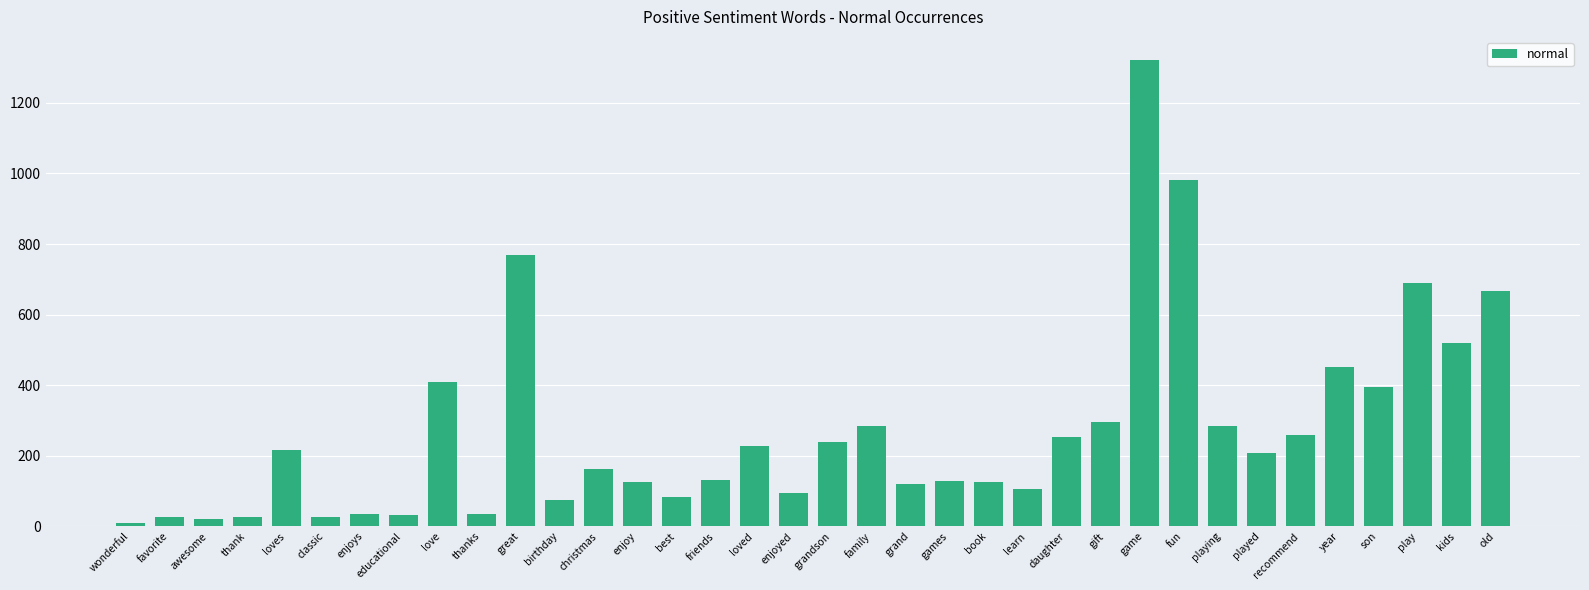

Which has a higher value, educational or enjoyed?

enjoyed